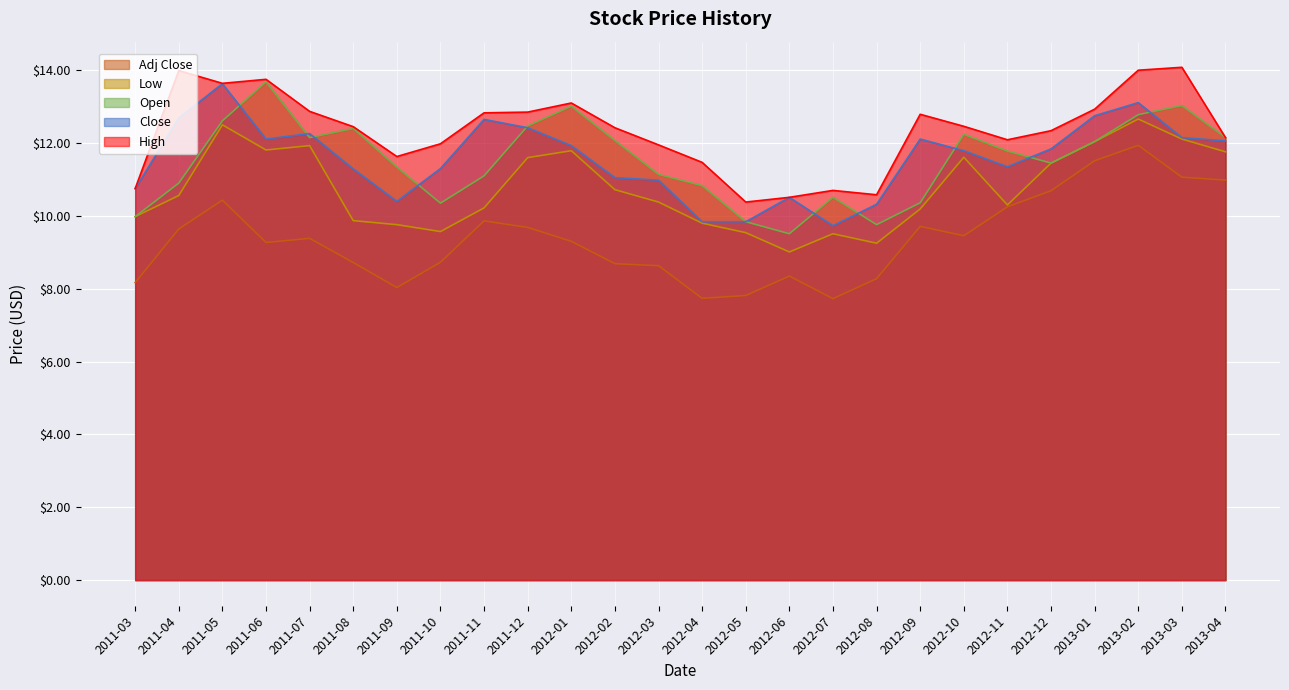

Which category has the highest value in the Open series?

2011-06